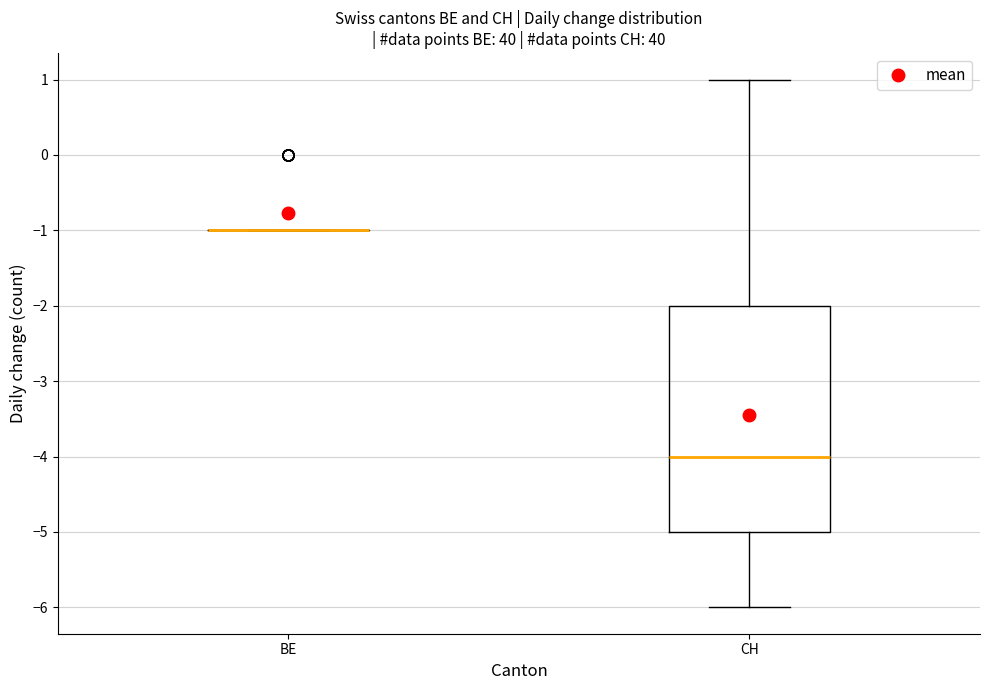

Reading left to right, transcribe this box plot: for each box, give where its median line is, the range the box spans, and where its two whiskers end, as read against the y-axis. The values are not printed on the chart, so give them approximately, as read against the axis.

BE: box collapsed to a line at -1, whiskers -1 to -1
CH: median -4, box -5 to -2, whiskers -6 to 1